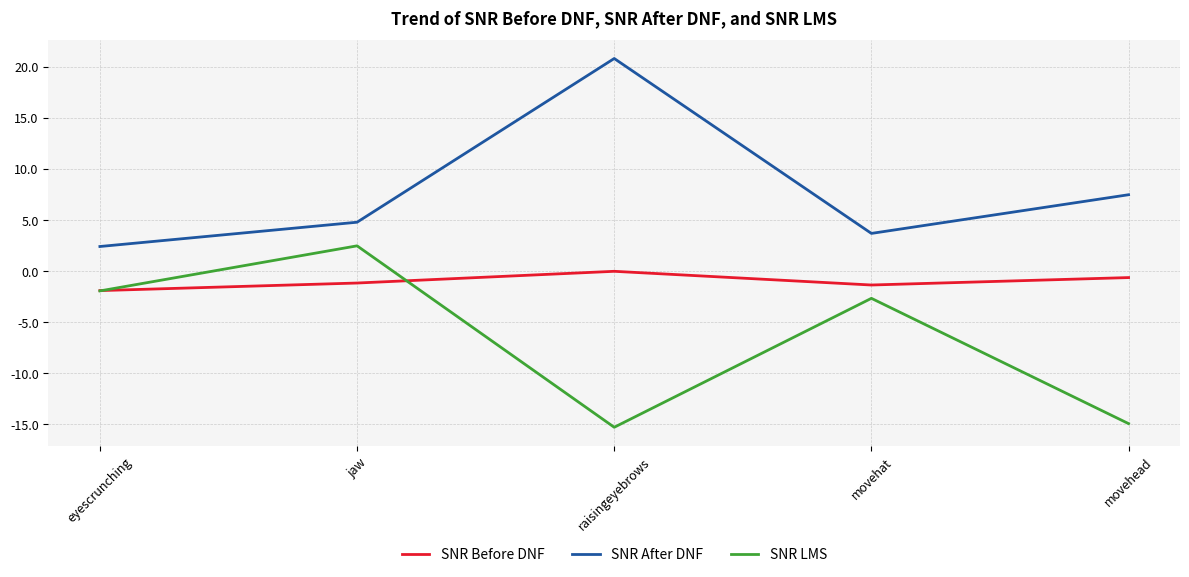

What is the maximum value shown in the chart?

20.8